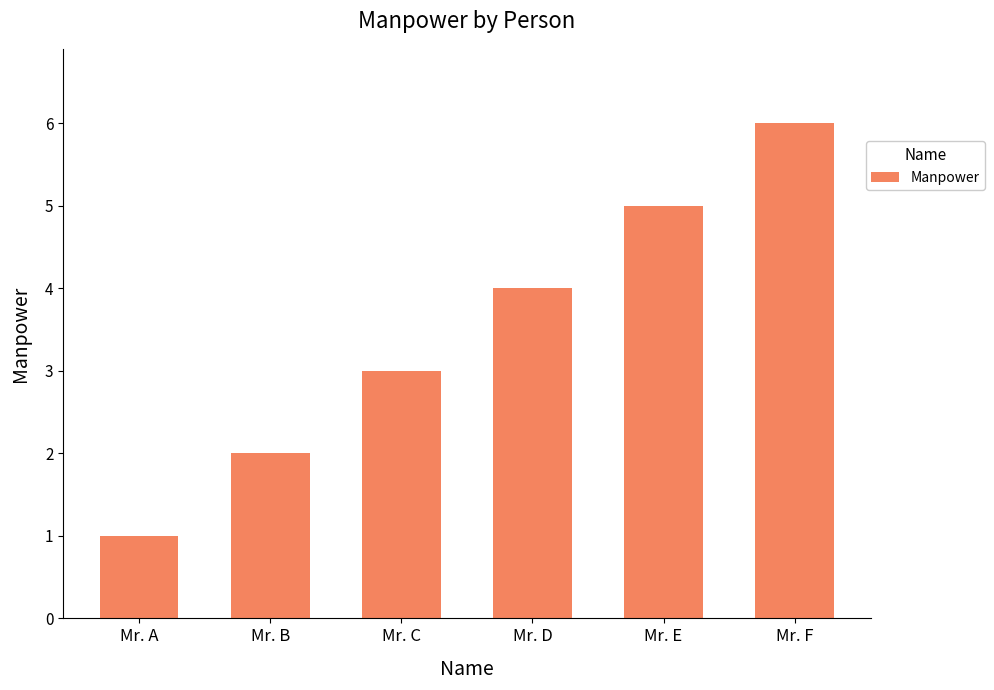

Which has a higher value, Mr. E or Mr. D?

Mr. E